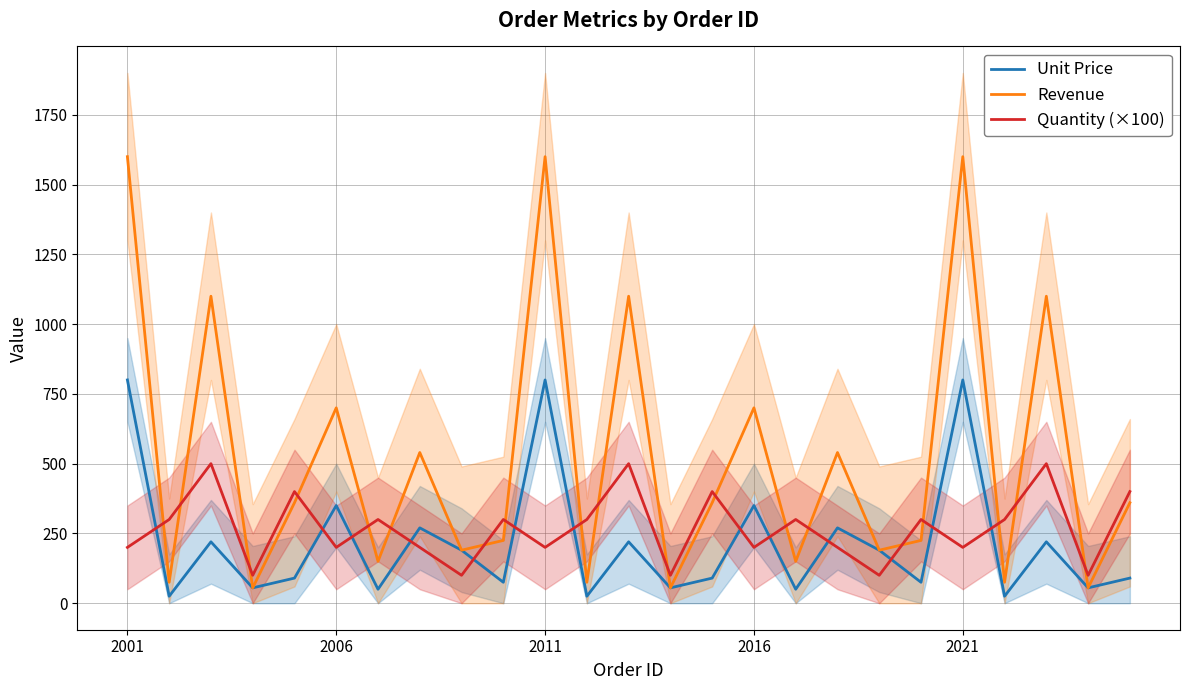

How many values in the Revenue series exceed 360?

10